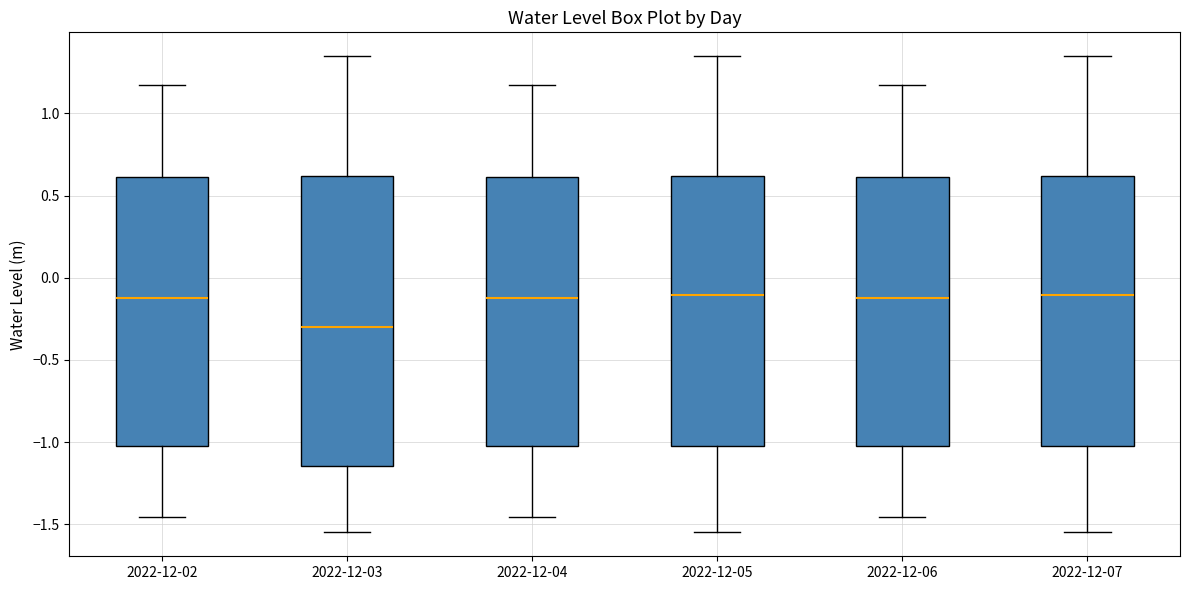

Comparing the boxes themselves (not the whiskers), which one is the tallest?

2022-12-03